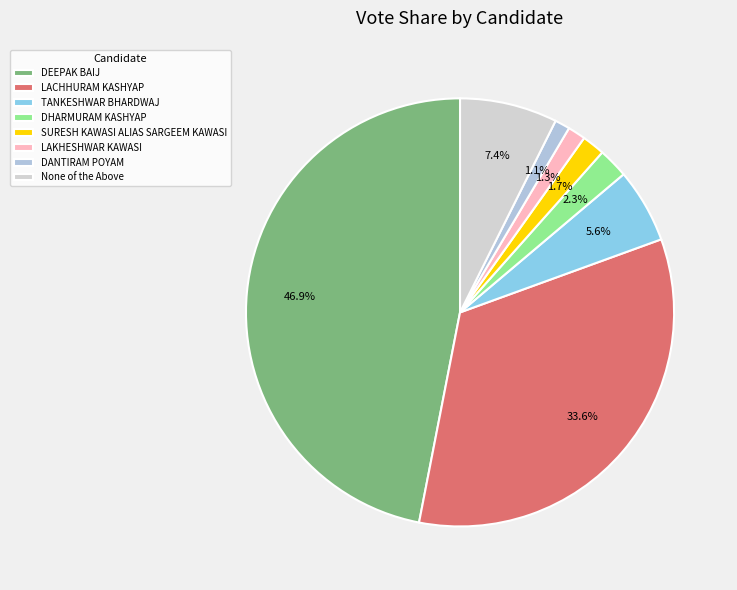

Count the number of slices in the pie.

8